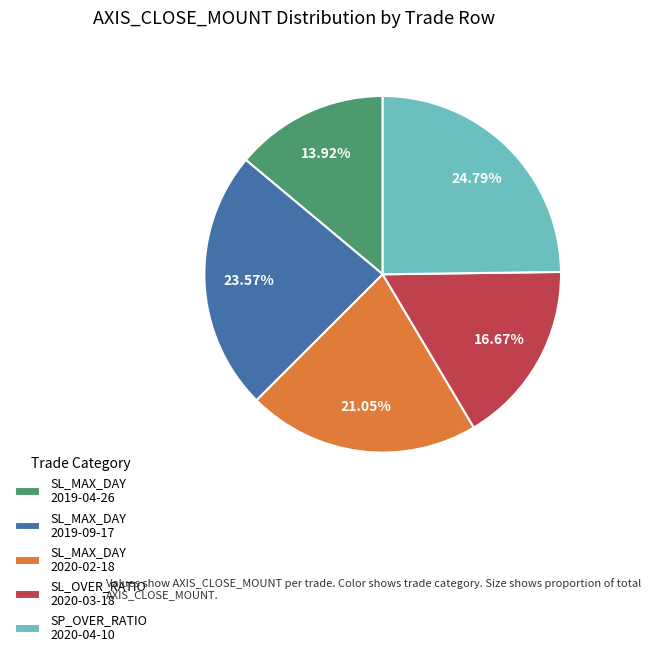

Rank the categories by value from lowest to highest.

SL_MAX_DAY 2019-04-26, SL_OVER_RATIO 2020-03-18, SL_MAX_DAY 2020-02-18, SL_MAX_DAY 2019-09-17, SP_OVER_RATIO 2020-04-10